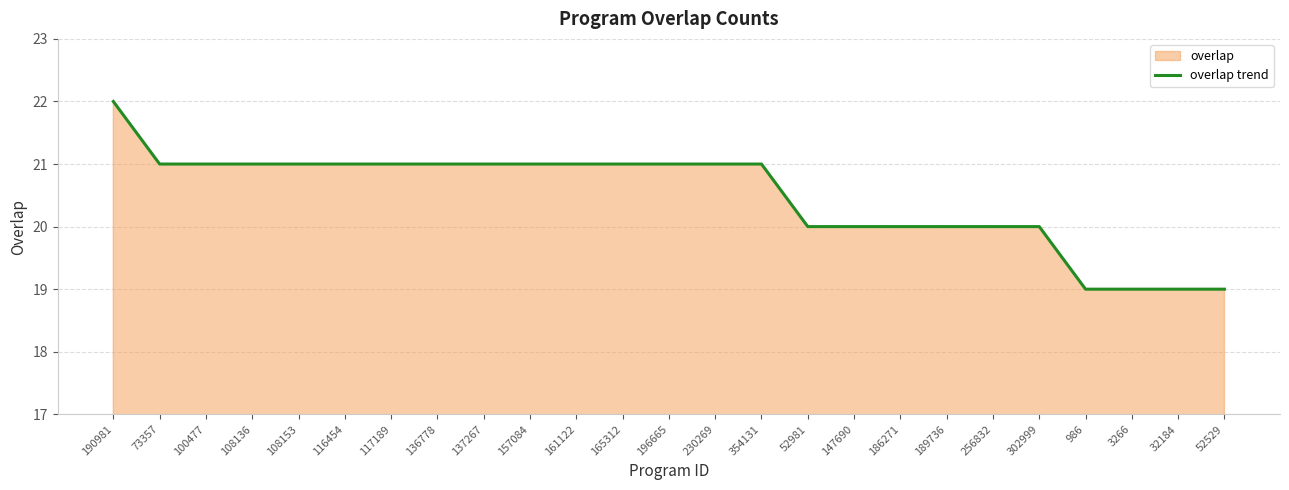

What is the ratio of the value at 196665 to the value at 137267?

1.0